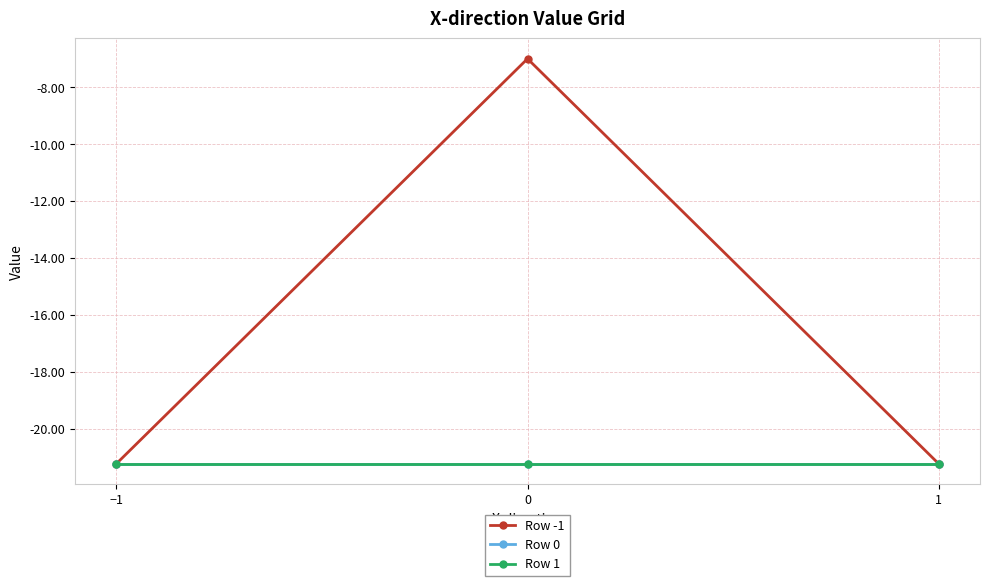

Reading left to right, transcribe all the data shown in this chart.

Row -1: -21.2	-7.0	-21.2
Row 0: -21.2	-21.2	-21.2
Row 1: -21.2	-21.2	-21.2